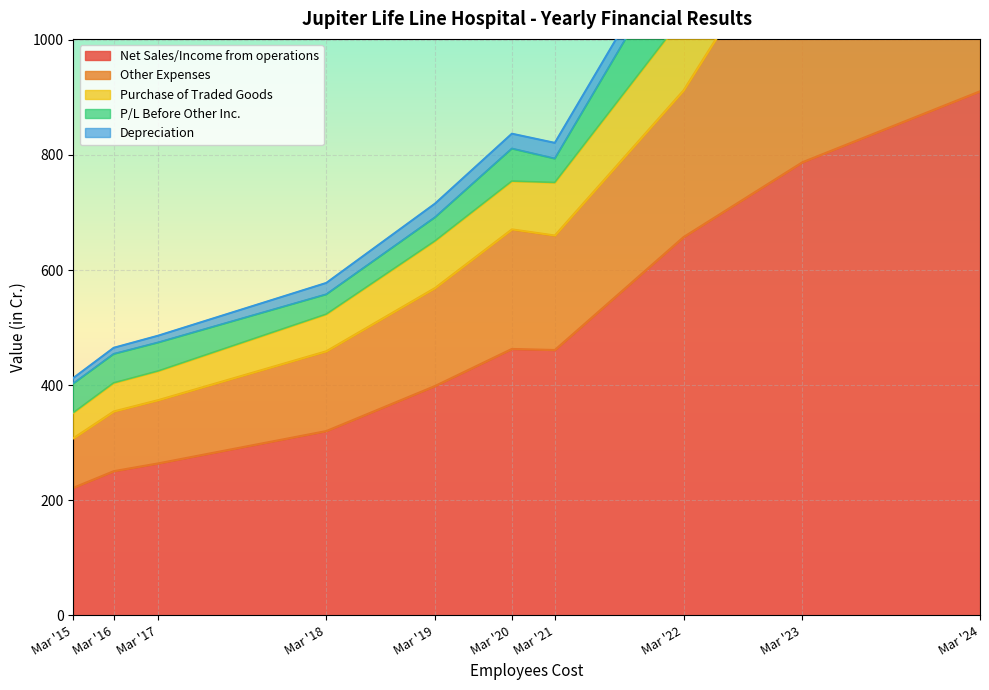

Reading left to right, list all the values displayed in this chart.

Net Sales/Income from operations: 221.6	250.5	264.1	320.2	398.5	462.9	461.1	657.3	787.3	910.6
Other Expenses: 86.0	103.8	109.9	138.7	170.2	207.7	198.9	254.9	451.9	369.9
Purchase of Traded Goods: 44.2	49.4	50.4	64.2	81.6	83.6	91.9	128.4	83.7	160.0
P/L Before Other Inc.: 50.9	50.4	49.7	34.6	41.2	56.7	41.7	131.2	175.4	192.8
Depreciation: 9.7	10.7	11.9	19.9	23.9	25.9	27.4	27.7	28.6	30.5